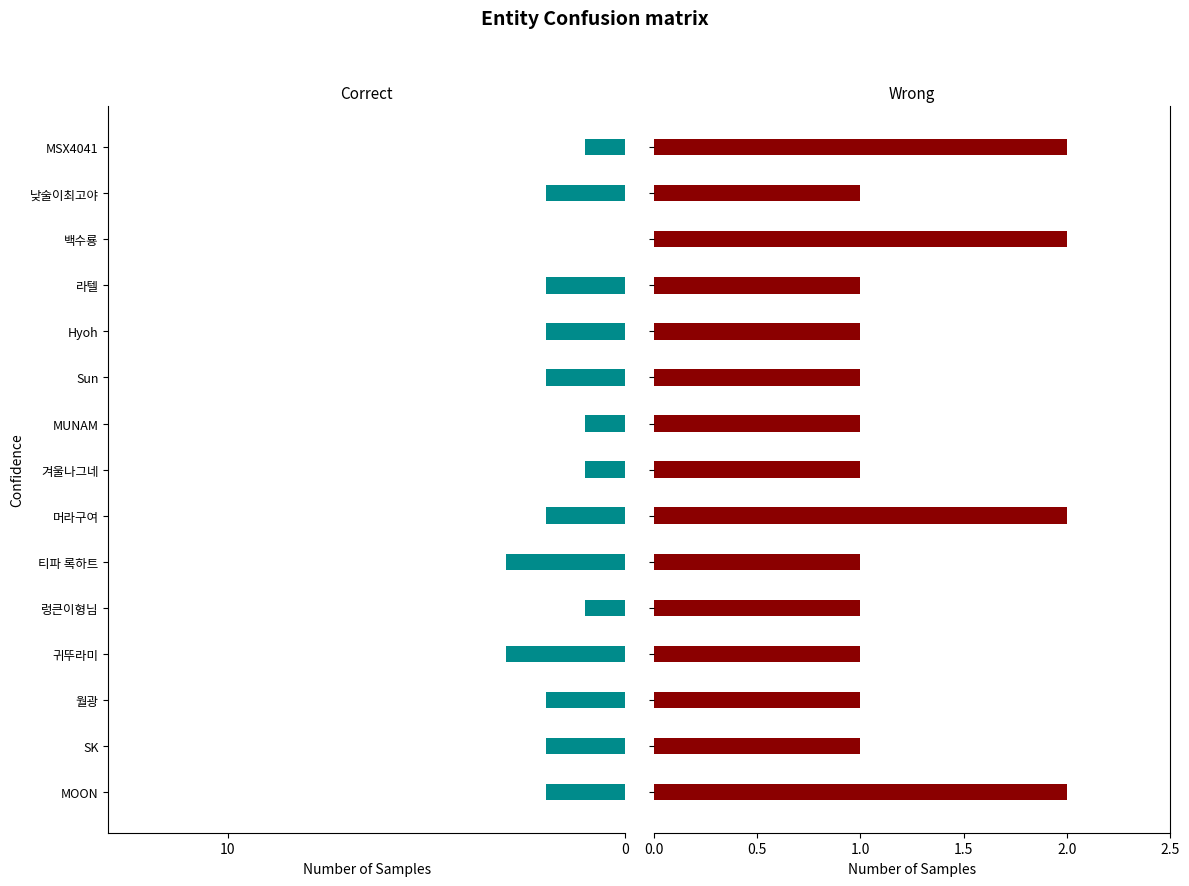

Which series has the largest range (max minus min)?

Correct